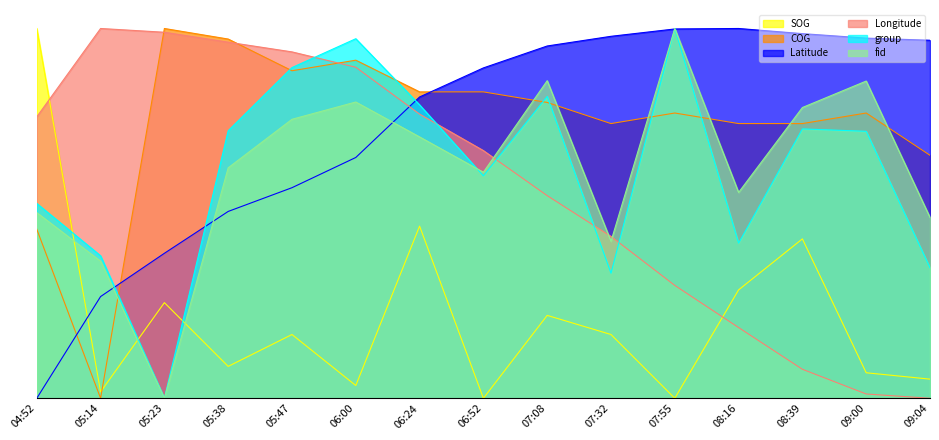

Where do Longitude and fid first cross each other?

06:52 and 07:08